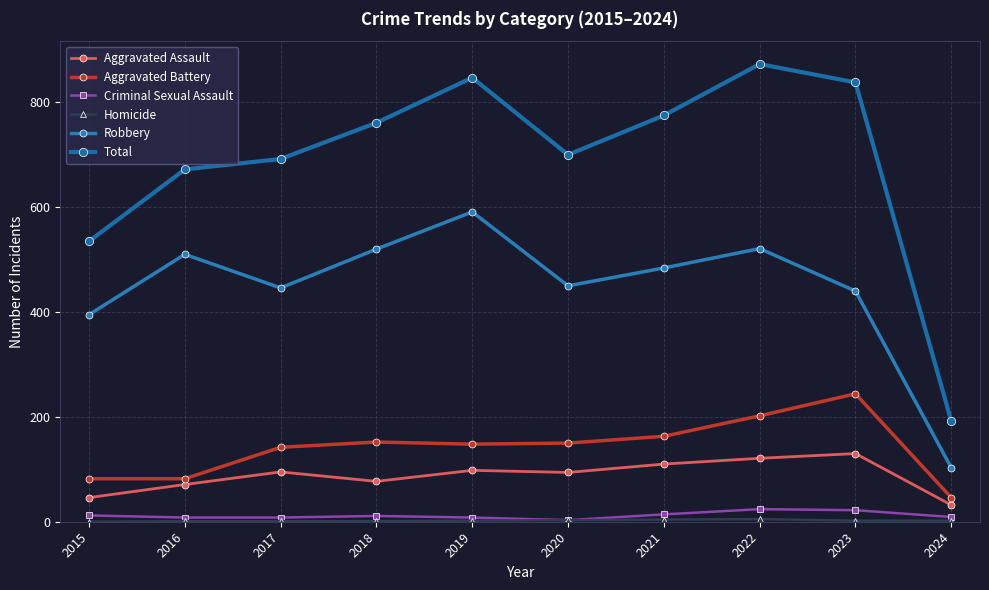

Is this an area chart (filled region under the line)?

No